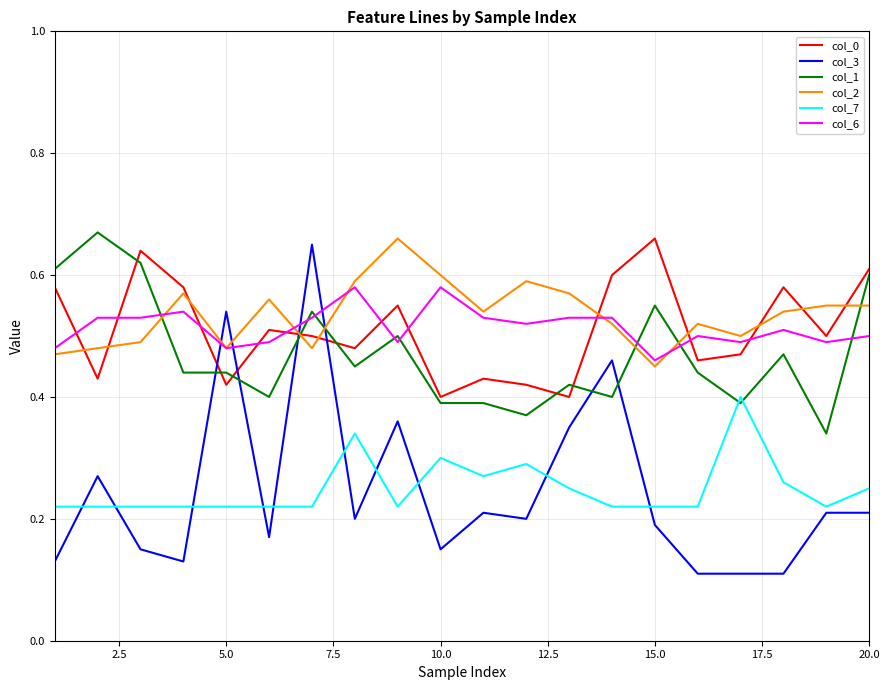

Which series ends up on top after the final intersection of col_0 and col_2?

col_0